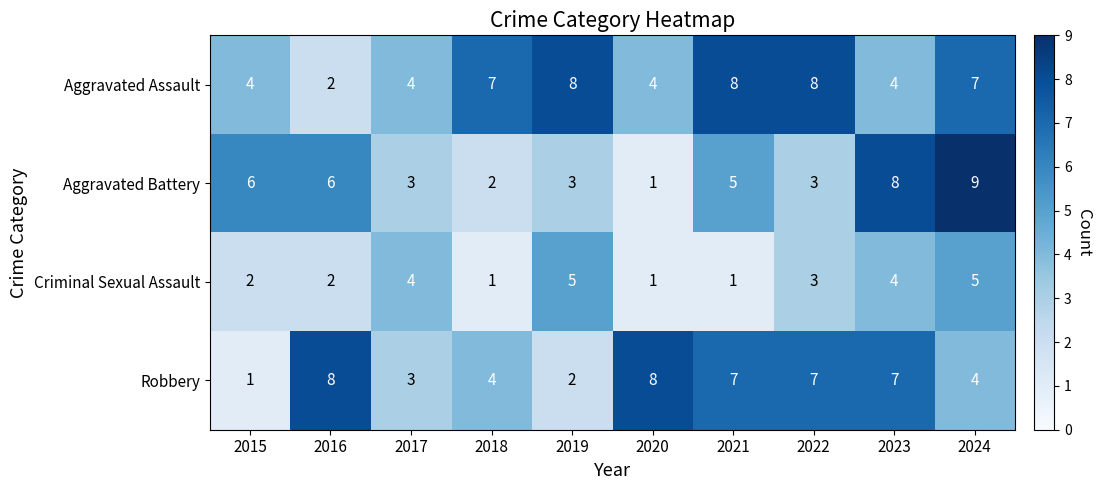

What is the sum of all Aggravated Assault values?

56